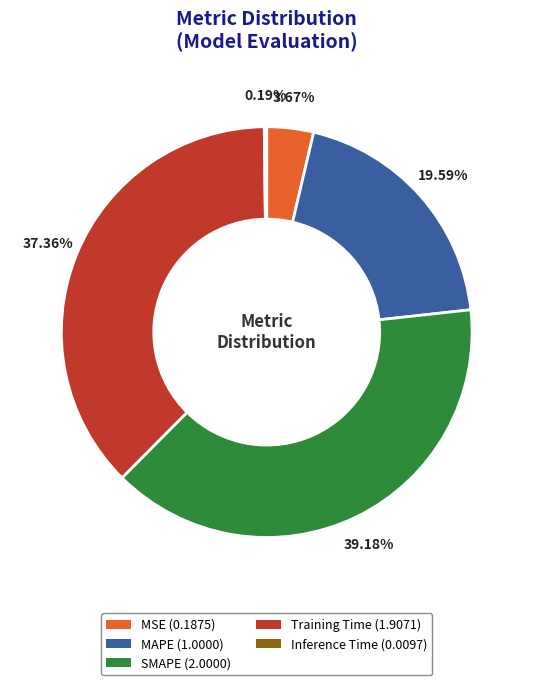

Do MAPE and SMAPE together represent more than half of the pie?

Yes